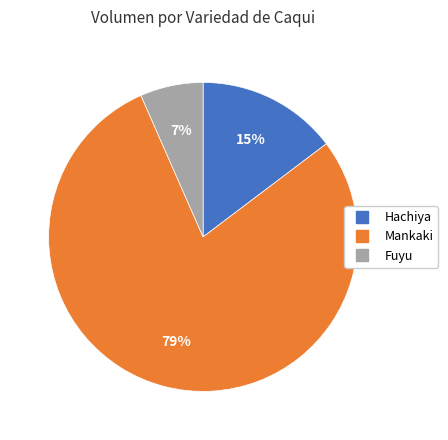

Rank the categories by value from highest to lowest.

Mankaki, Hachiya, Fuyu